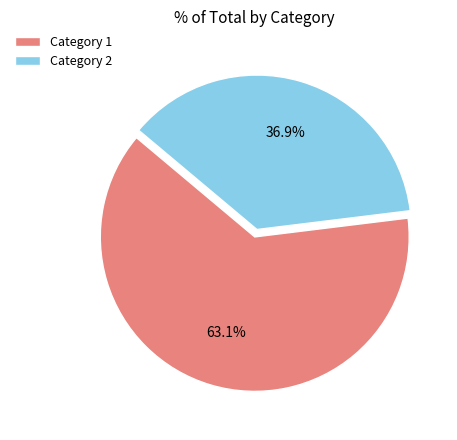

What is the largest slice in the pie chart?

Category 1